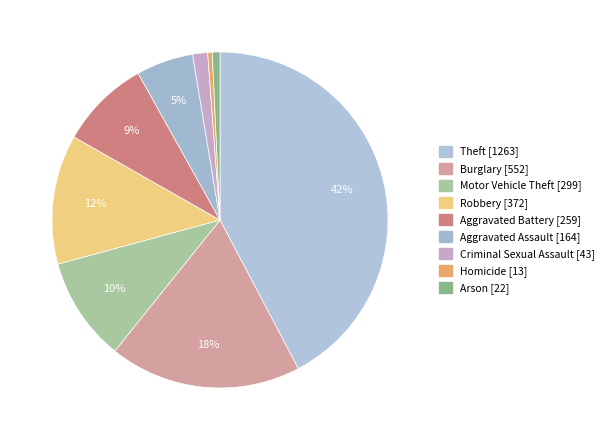

Between Burglary [552] and Criminal Sexual Assault [43], which is larger?

Burglary [552]